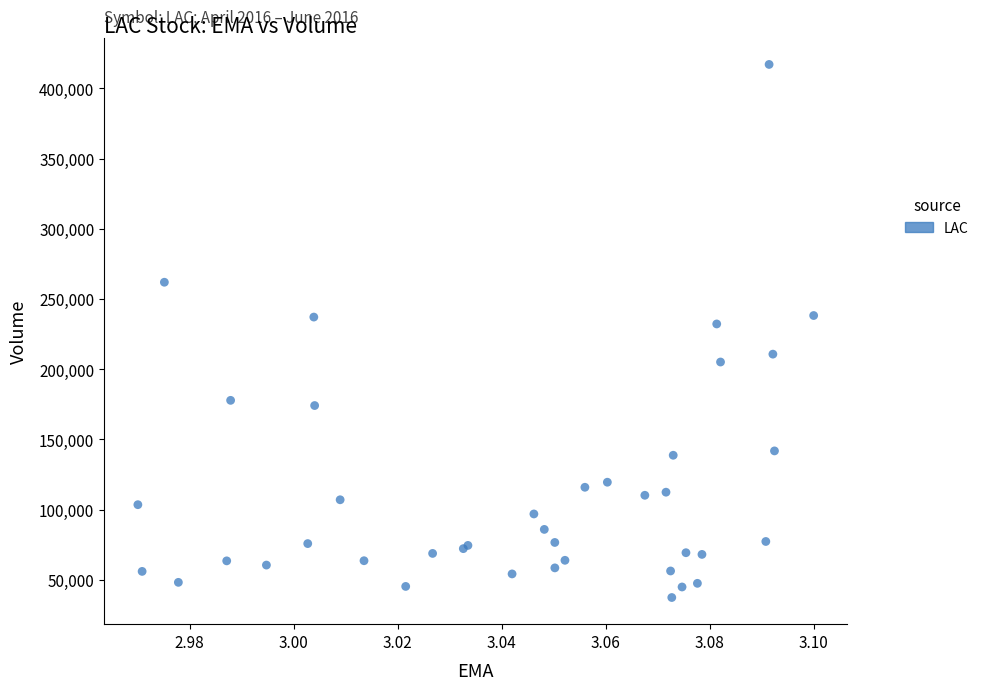

What Y value in the scatter plot is closest to 227200?

232200